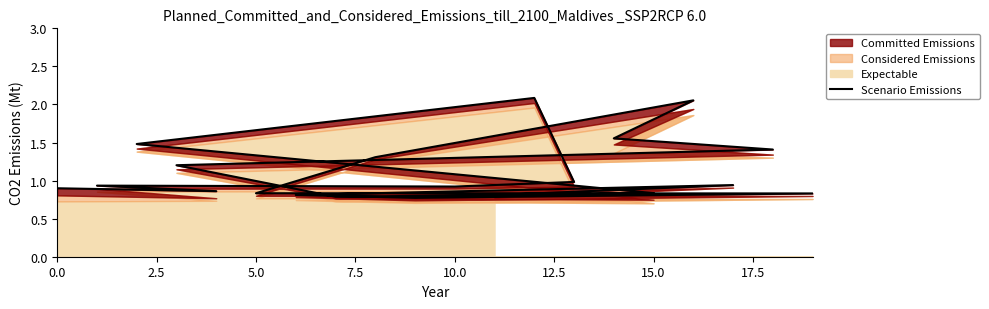

What is the maximum value shown in the chart?

2.1